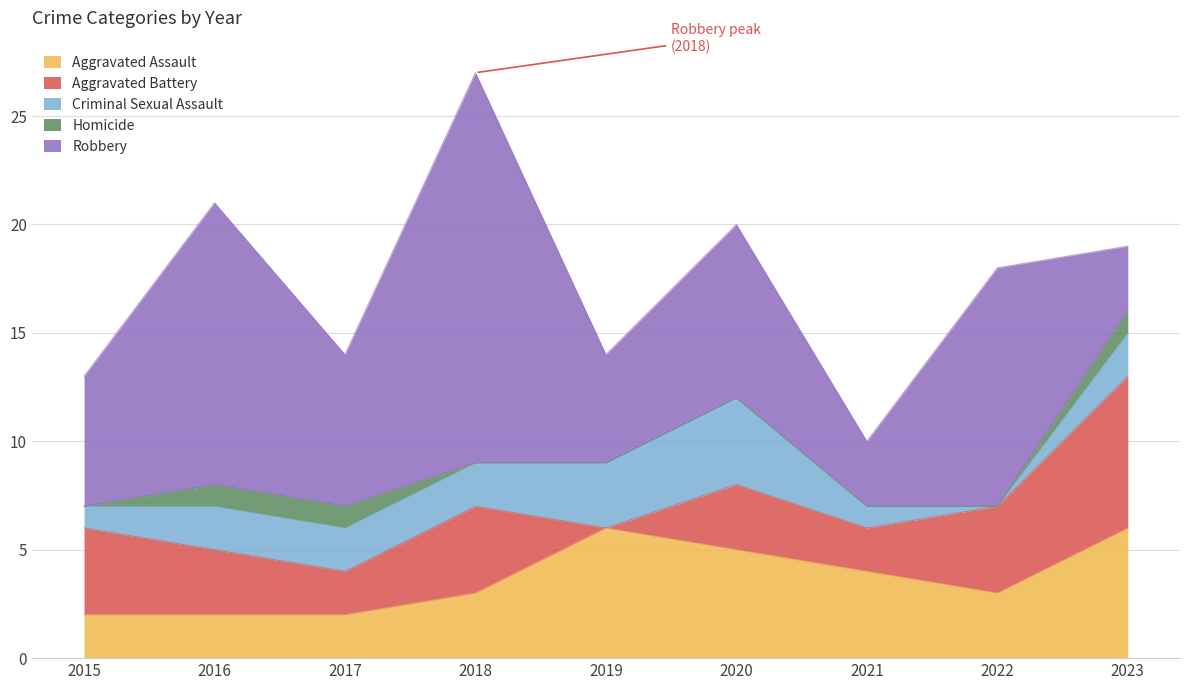

True or false: Homicide and Aggravated Assault intersect in this chart.

False